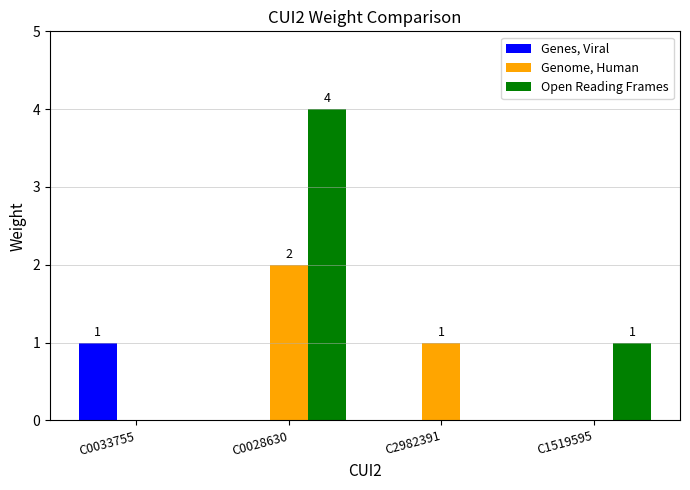

Is it true that Open Reading Frames equals 1 at C1519595?

True